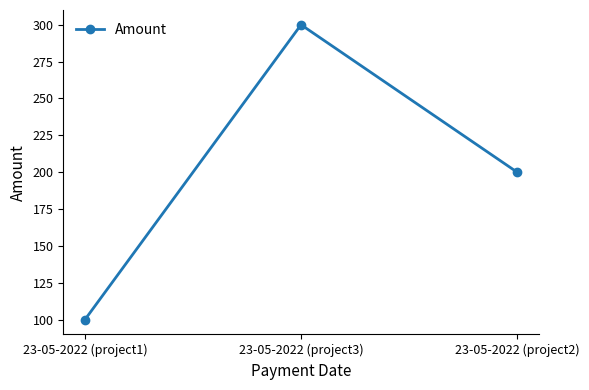

What is the label of the 1st point from the right?

23-05-2022 (project2)